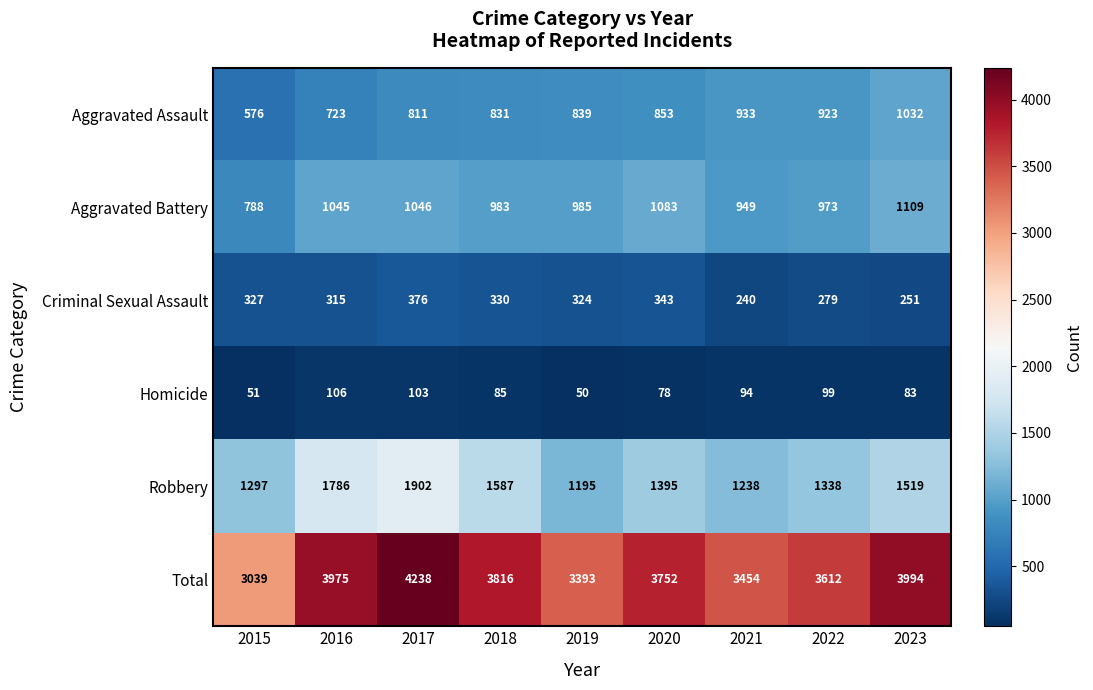

Where does the Homicide series first go above 85?

2016